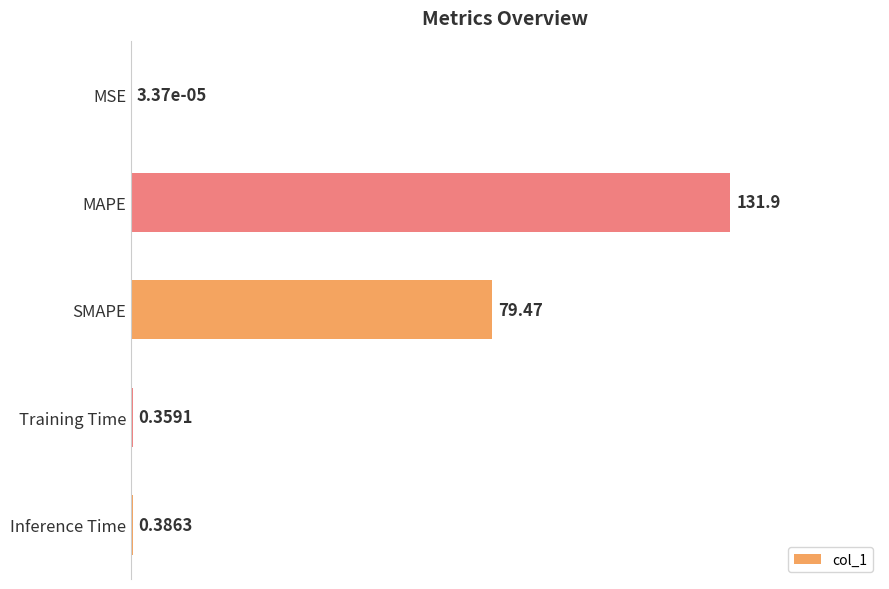

Between Training Time and MAPE, which is larger?

MAPE